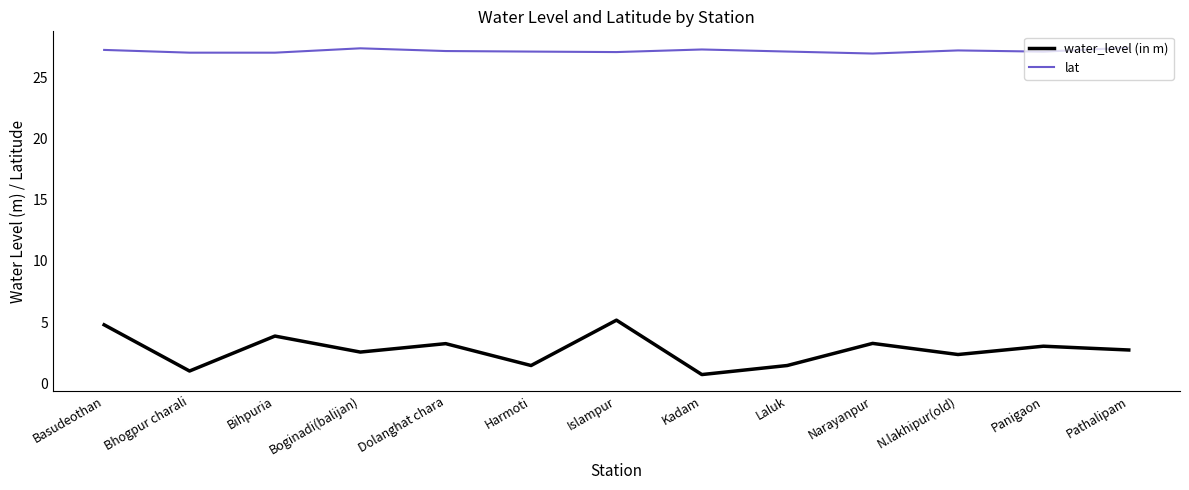

What is the total value across all series at Narayanpur?

30.2